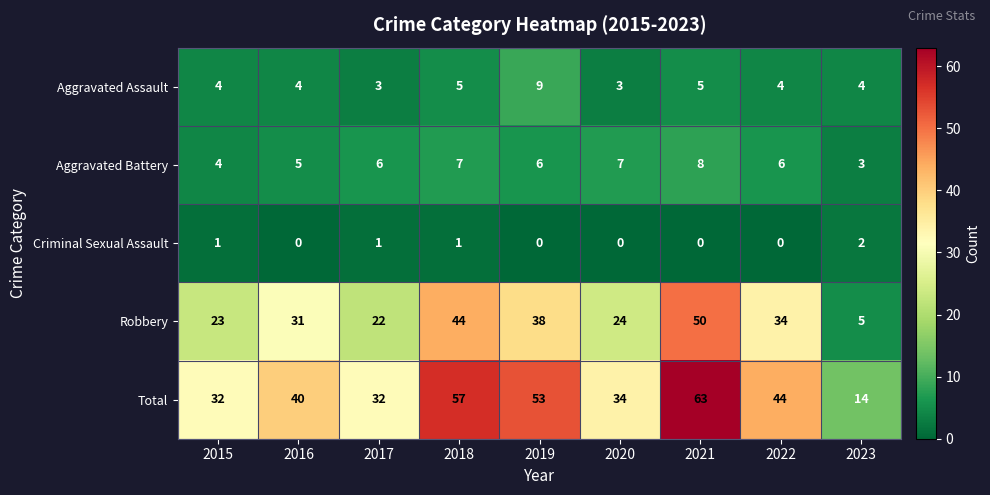

What is the maximum value shown in the chart?

63